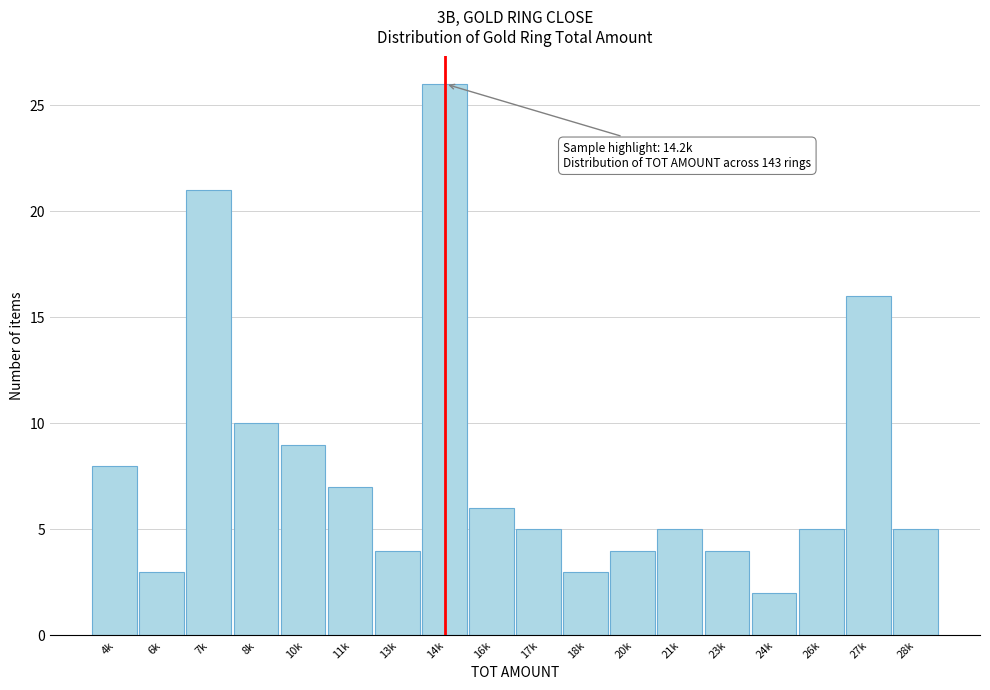

Reading left to right, extract all data points from this chart.

8	3	21	10	9	7	4	26	6	5	3	4	5	4	2	5	16	5